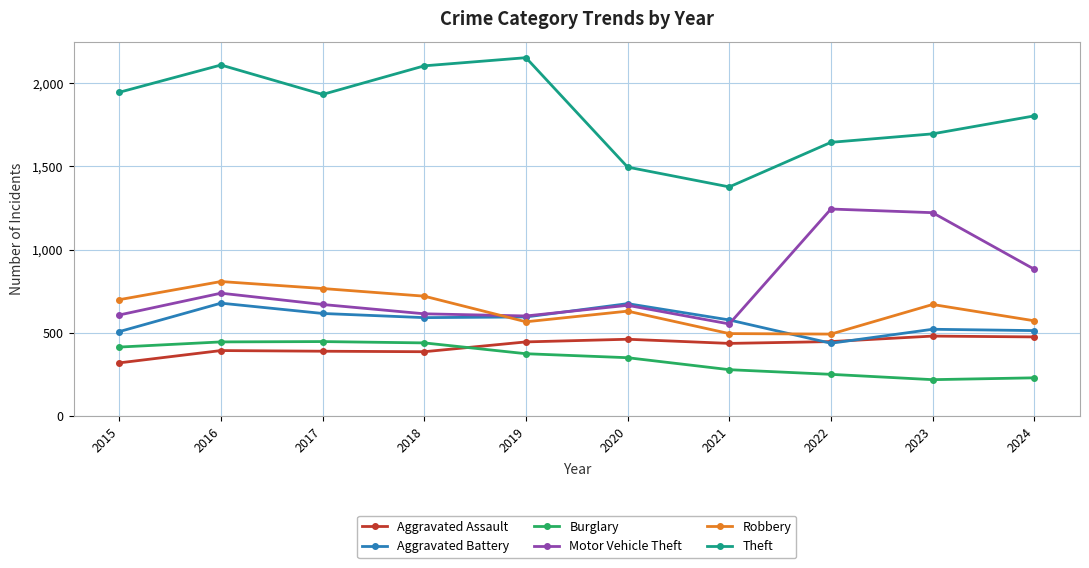

What is the highest value of the Burglary series?

447